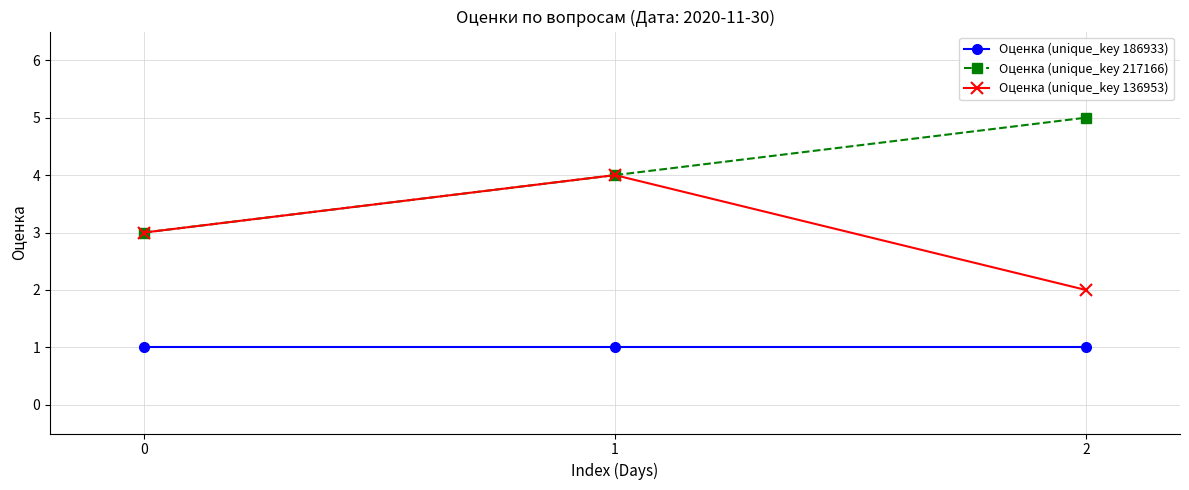

Reading left to right, what are all the values shown in this chart?

Оценка (unique_key 186933): 1	1	1
Оценка (unique_key 217166): 3	4	5
Оценка (unique_key 136953): 3	4	2